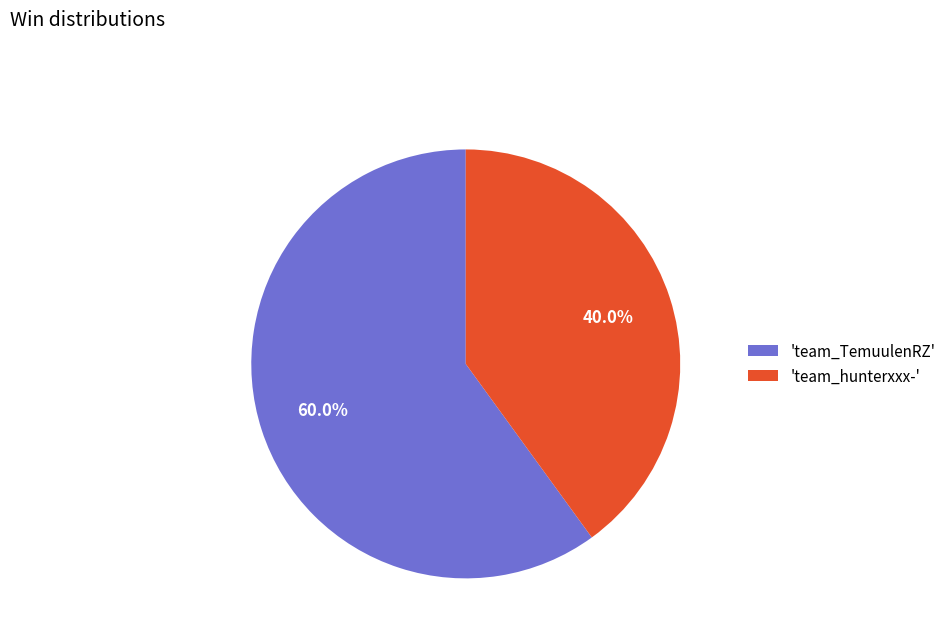

What is the majority slice?

'team_TemuulenRZ'